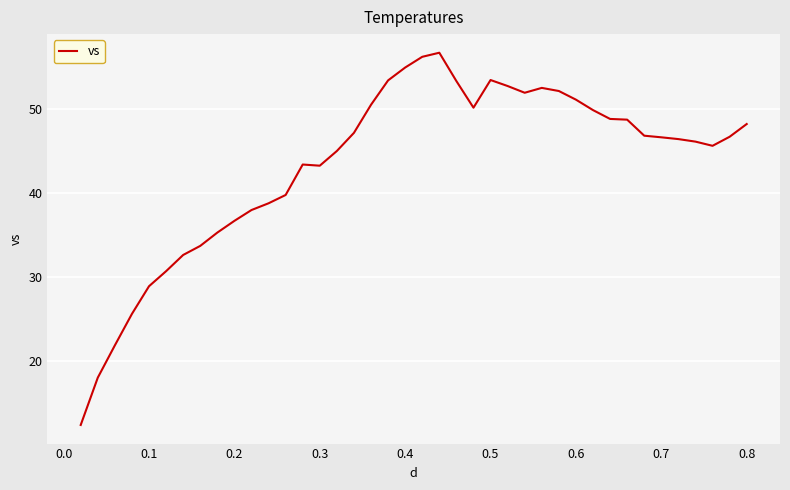

What is the difference between the maximum and minimum values?

44.2